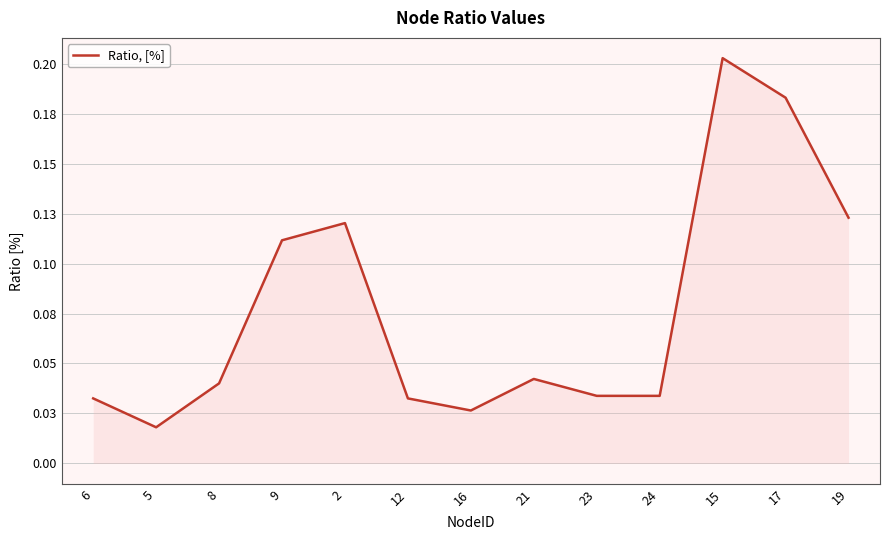

What is the difference between the values at 24 and 19?

0.1